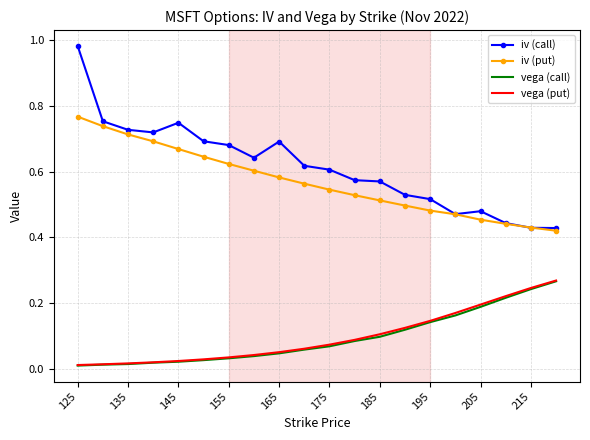

Which series has the widest spread of values?

iv (call)